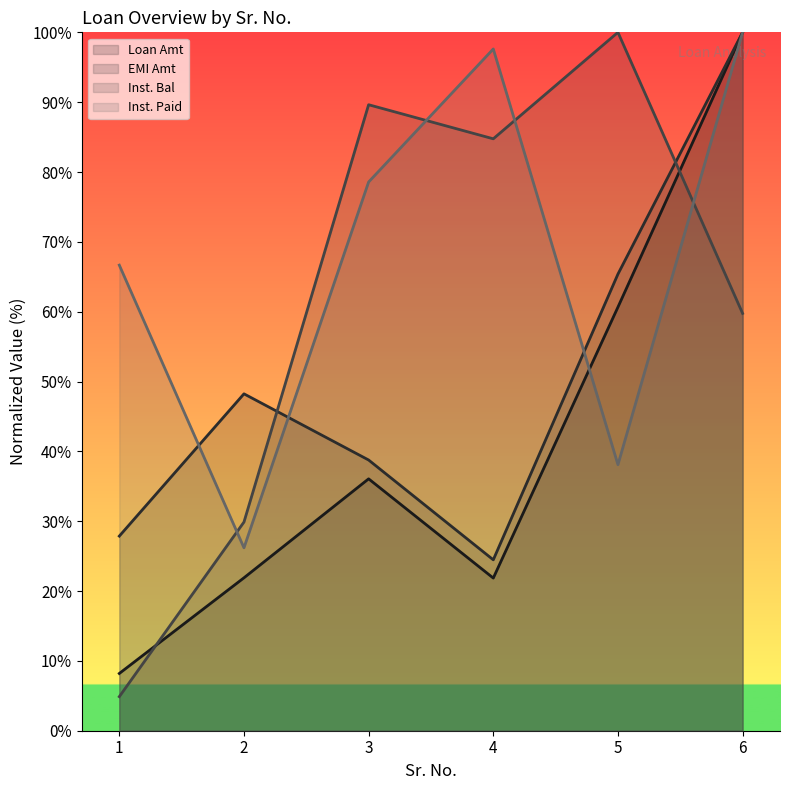

What is the total value across all series at 5?

264.1